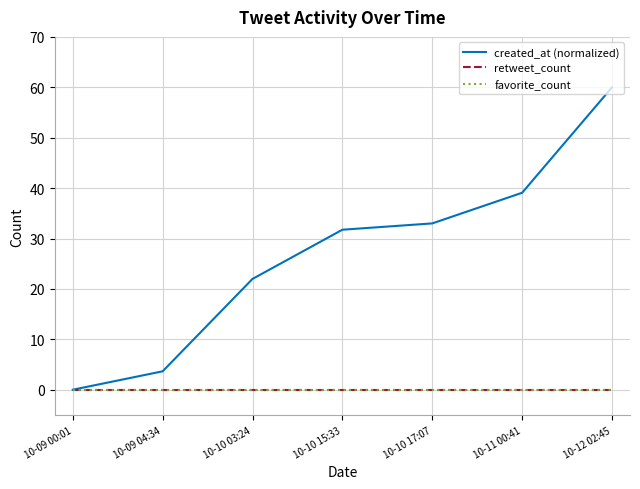

Rank the series by their maximum value, from highest to lowest.

created_at (normalized), retweet_count, favorite_count